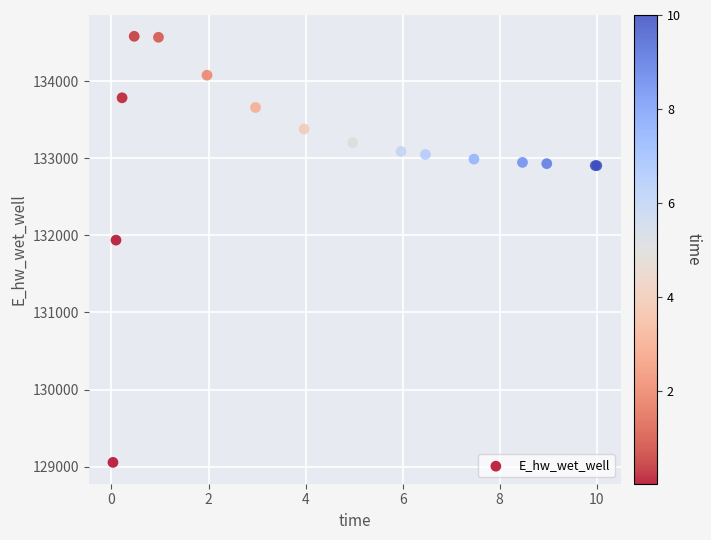

What Y value in the scatter plot is closest to 131819?

131939.5